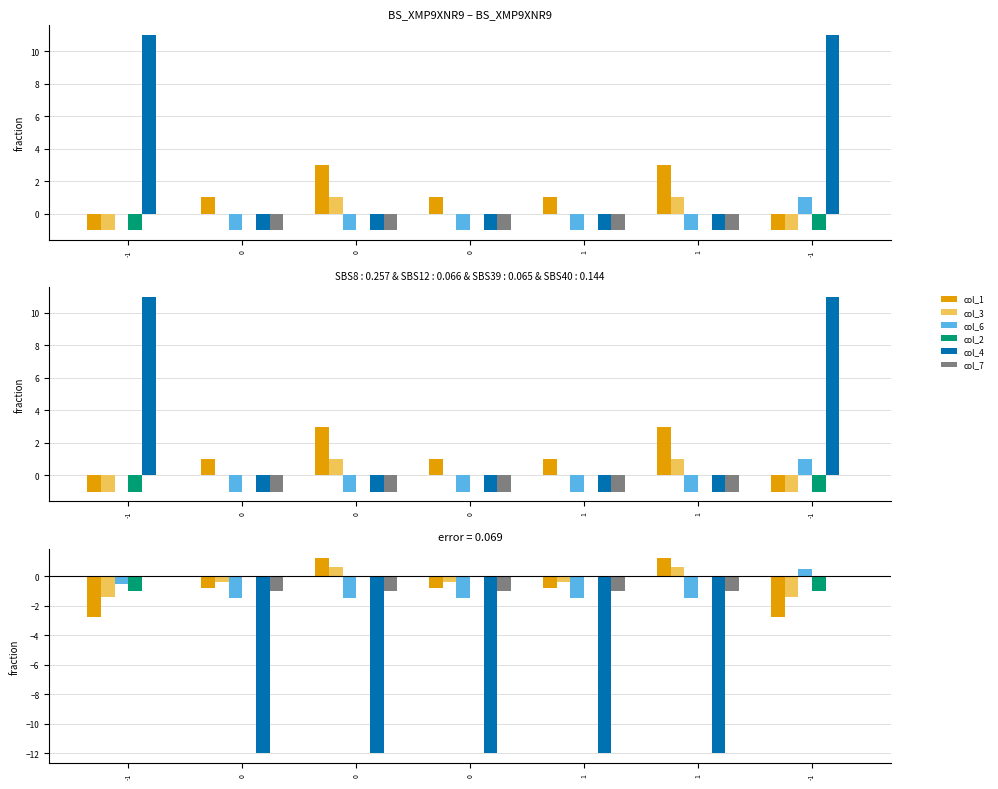

Are the bars grouped side by side (vs. stacked)?

Yes